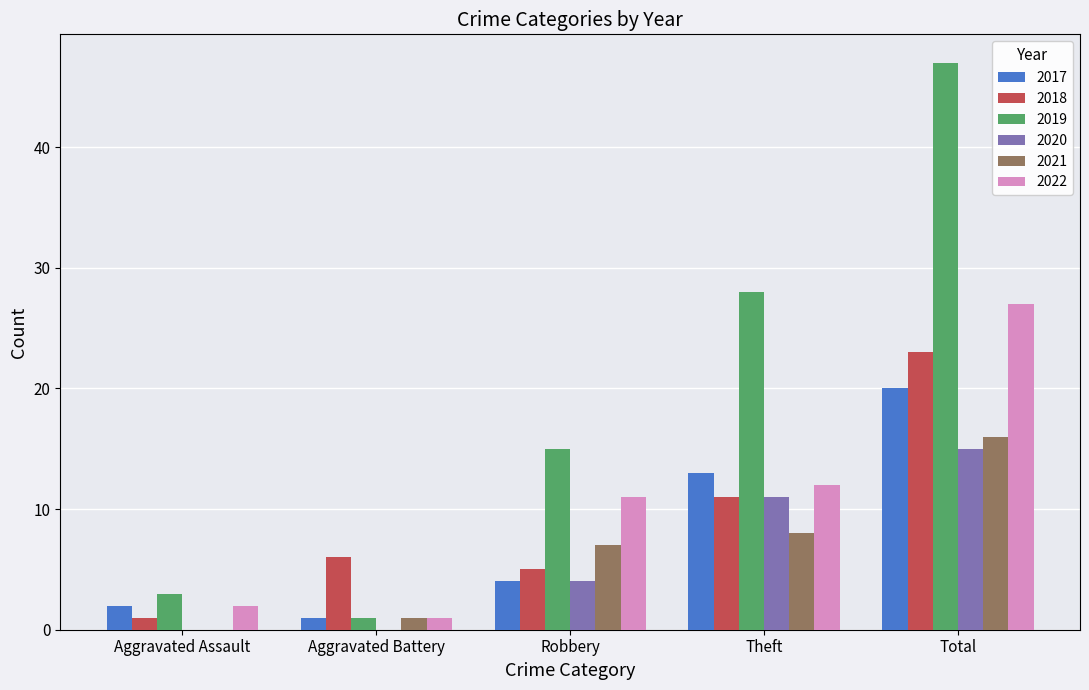

Which series has the largest range (max minus min)?

2019